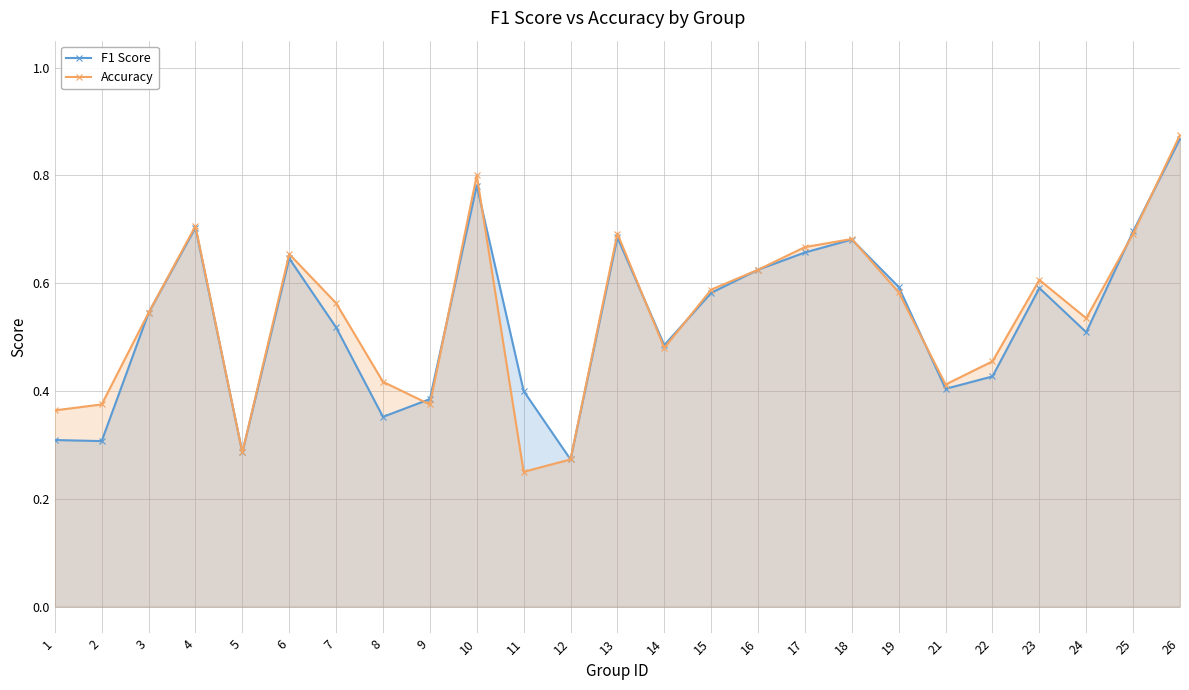

Read the F1 Score value at 17.

0.7